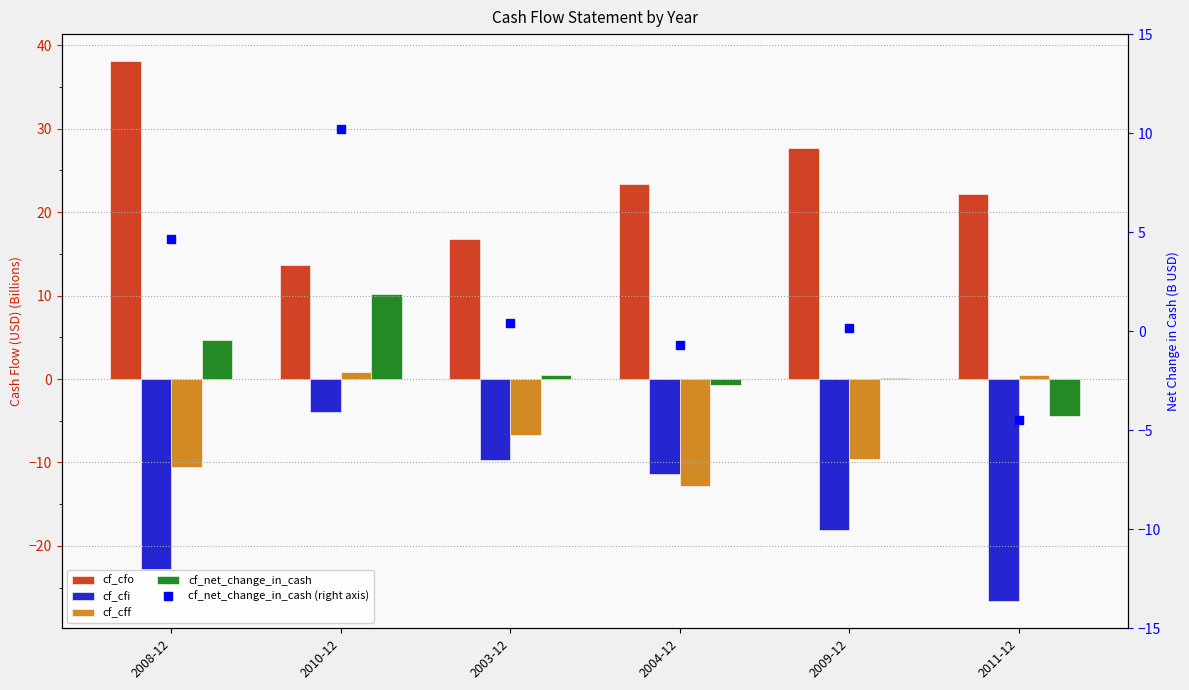

Where is cf_cff nearest to the value -5?

2003-12